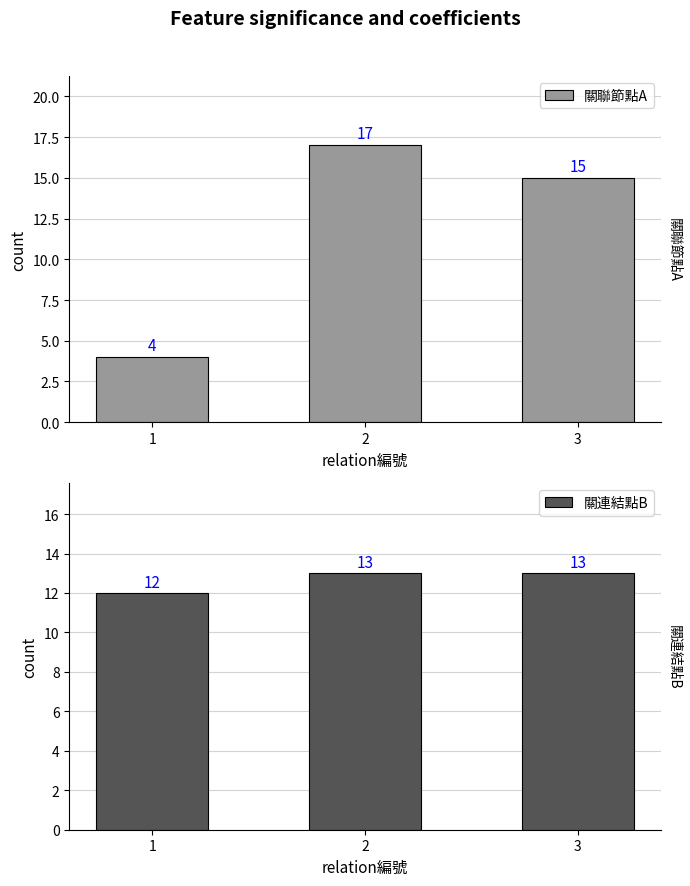

The value of 關連結點B at 1 is 12. True or false?

True